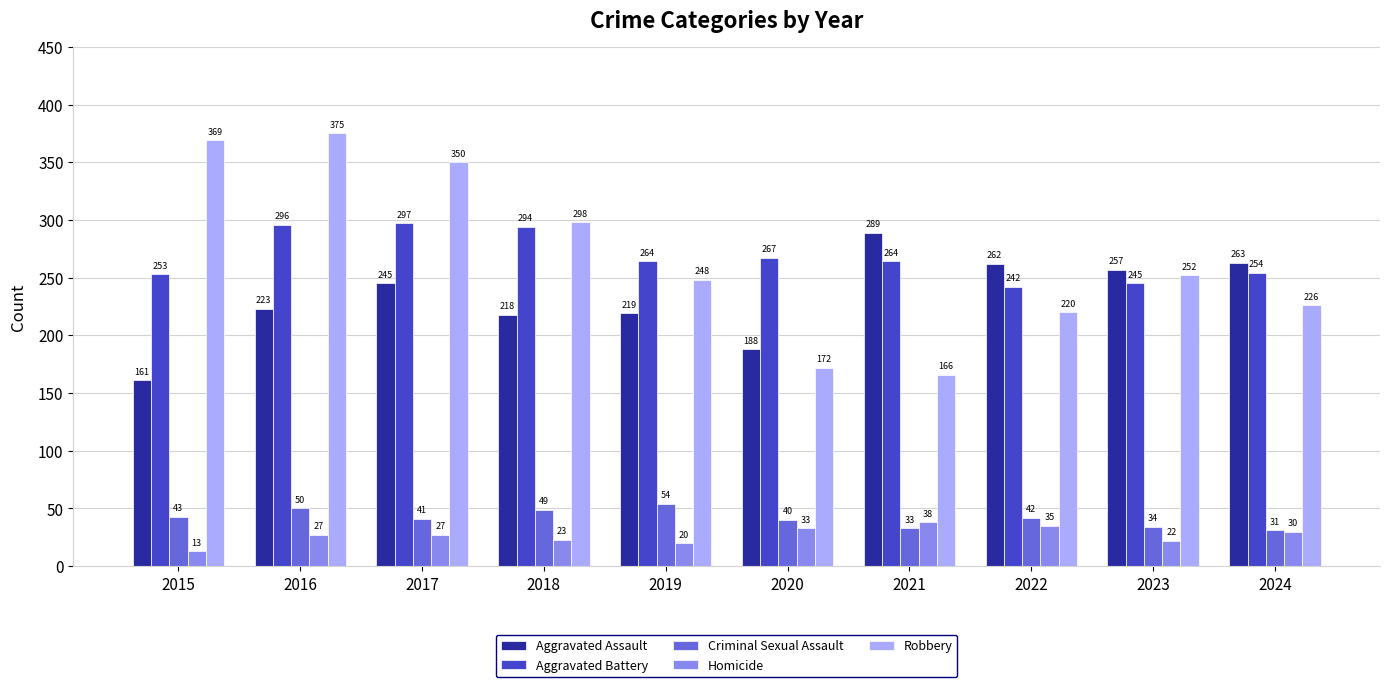

What is the difference between the maximum and minimum values in the Robbery series?

209